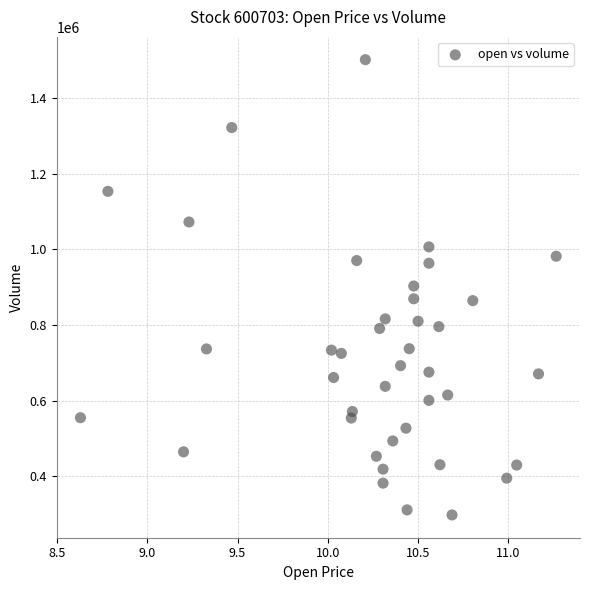

What is the range of Y values (max minus min)?

1204492